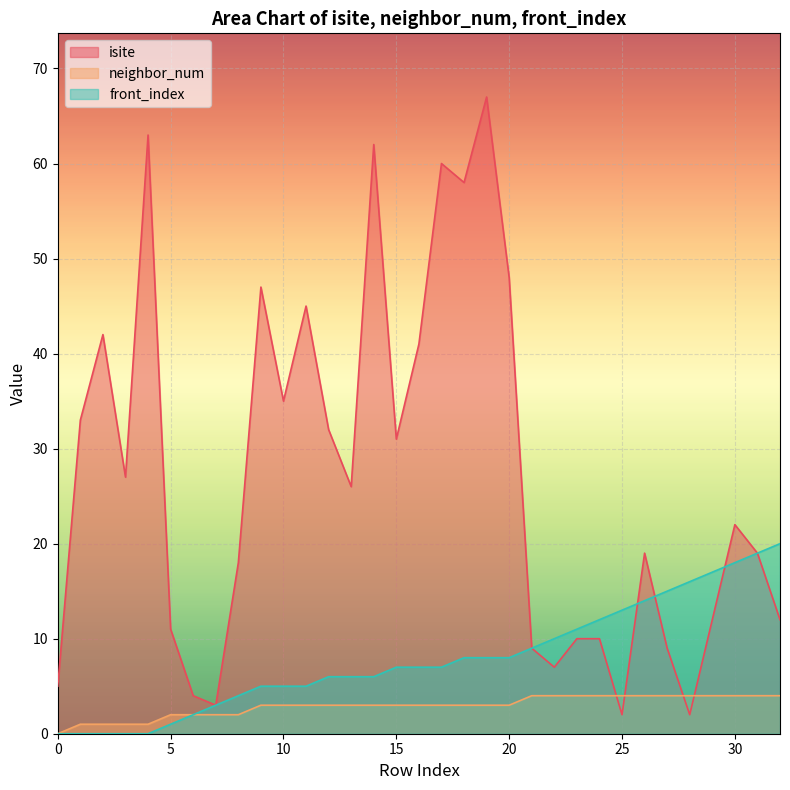

True or false: isite has a value of 10 at 23.

True